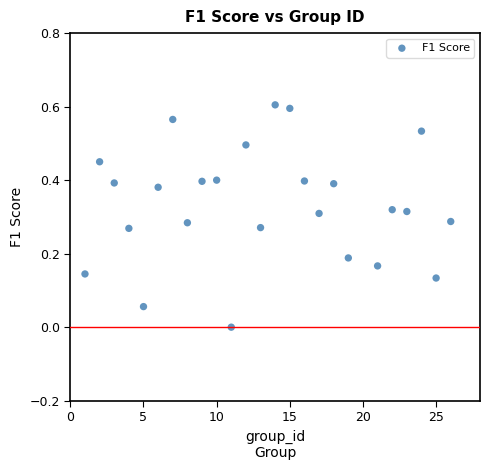

What is the range of X values (max minus min)?

25.0